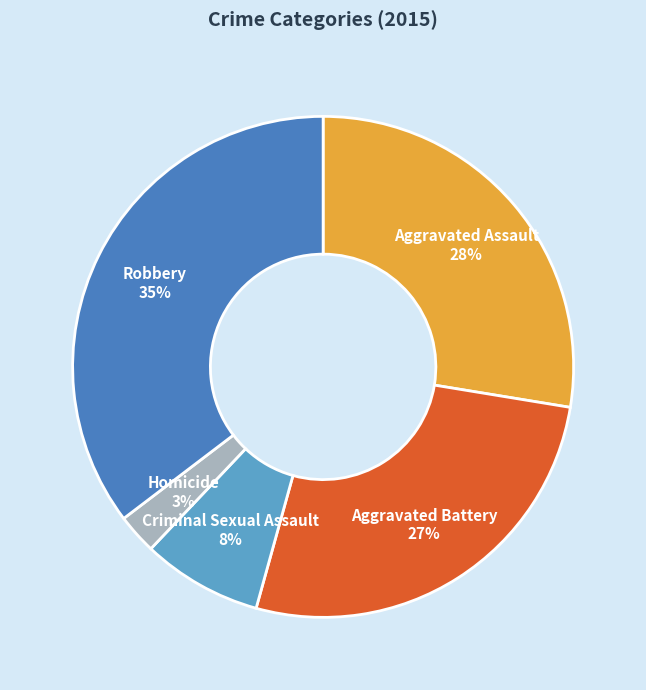

To the nearest percent, what is the difference between the Aggravated Battery and Aggravated Assault slice percentages?

1%